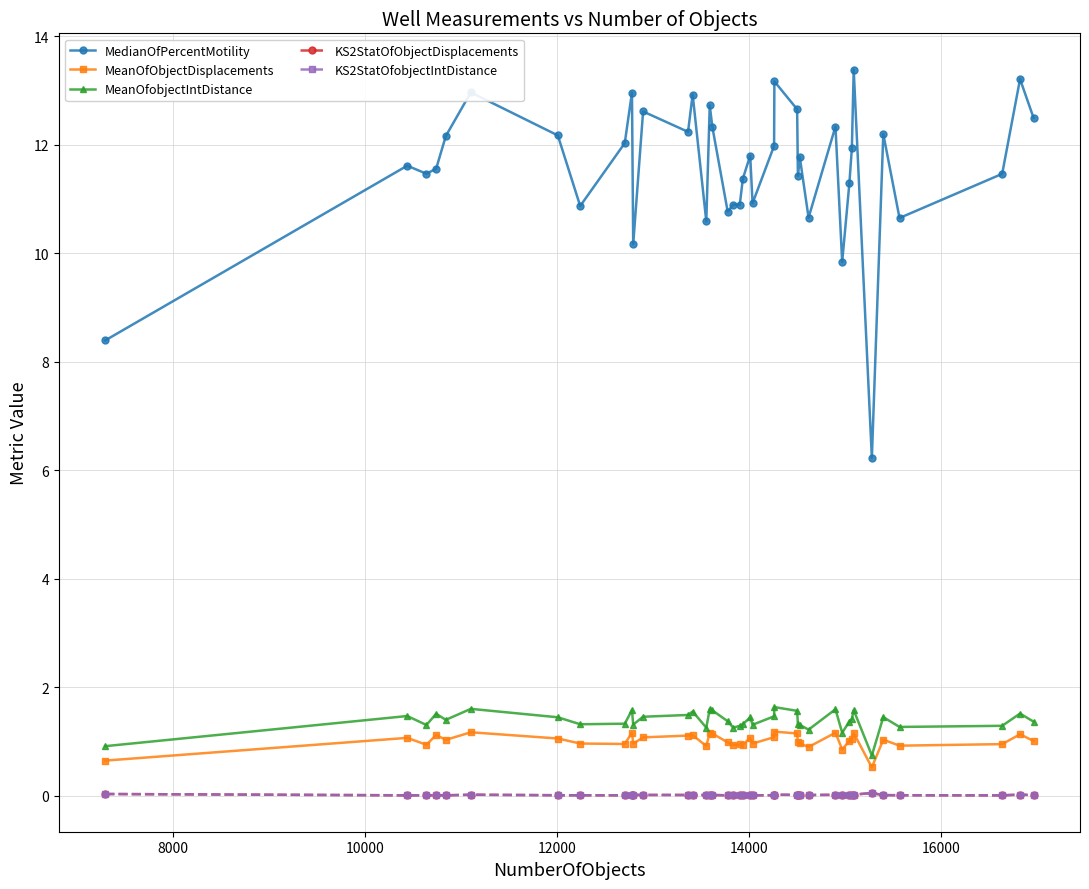

True or false: KS2StatOfObjectDisplacements has more than 2 points higher than both neighbors.

True